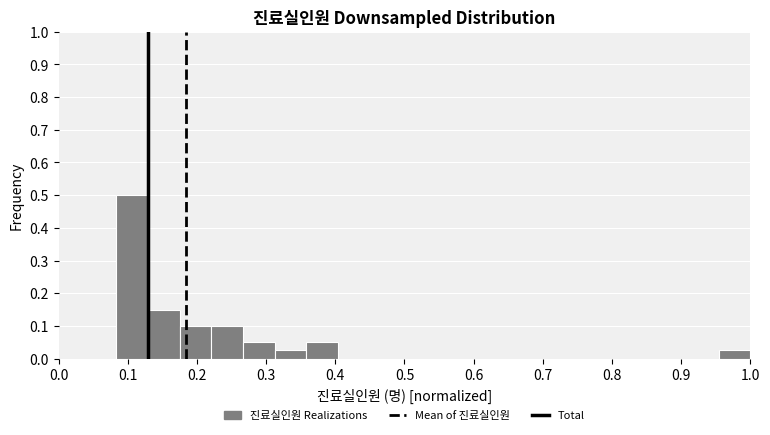

Reading left to right, transcribe this chart: for each bar, give the range it covers on the x-axis and its height. Neither the bar edges nor the heights are printed on the chart, so give them approximately, as read against the axes.

0.08 to 0.13: 0.50
0.13 to 0.17: 0.15
0.17 to 0.22: 0.10
0.22 to 0.27: 0.10
0.27 to 0.31: 0.05
0.31 to 0.36: 0.03
0.36 to 0.40: 0.05
0.40 to 0.45: 0
0.45 to 0.50: 0
0.50 to 0.54: 0
0.54 to 0.59: 0
0.59 to 0.63: 0
0.63 to 0.68: 0
0.68 to 0.72: 0
0.72 to 0.77: 0
0.77 to 0.82: 0
0.82 to 0.86: 0
0.86 to 0.91: 0
0.91 to 0.95: 0
0.95 to 1.00: 0.03